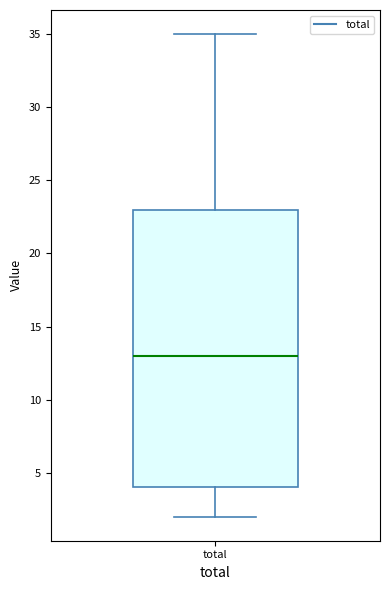

Read this box plot against the y-axis: the position of the median line, the range covered by the box, and the ends of both whiskers. The values are not printed on the chart, so give them approximately, as read against the axis.

median 13, box 4 to 23, whiskers 2 to 35